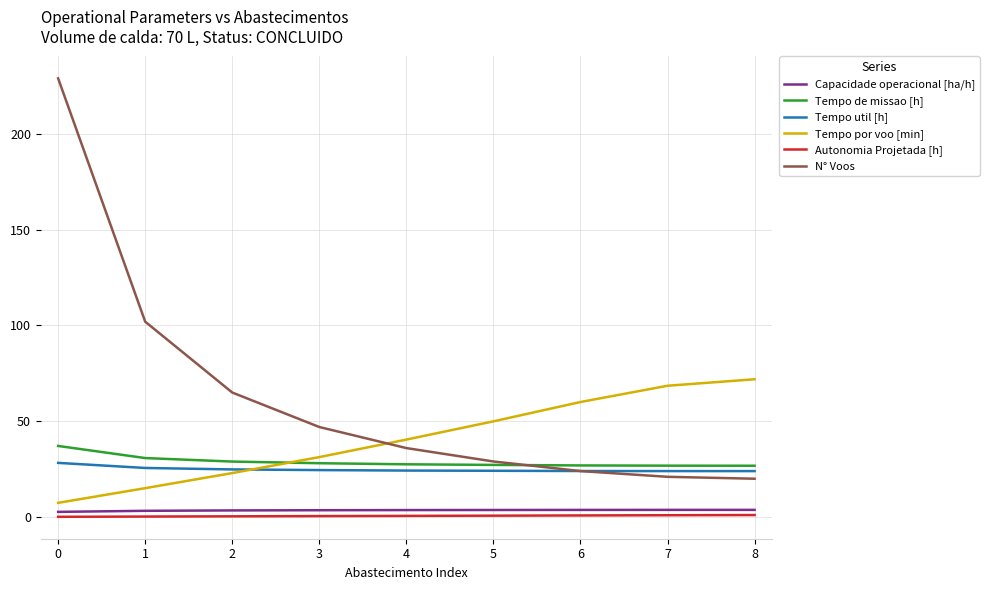

True or false: Autonomia Projetada [h] has a value of 0.8 at 6.

True